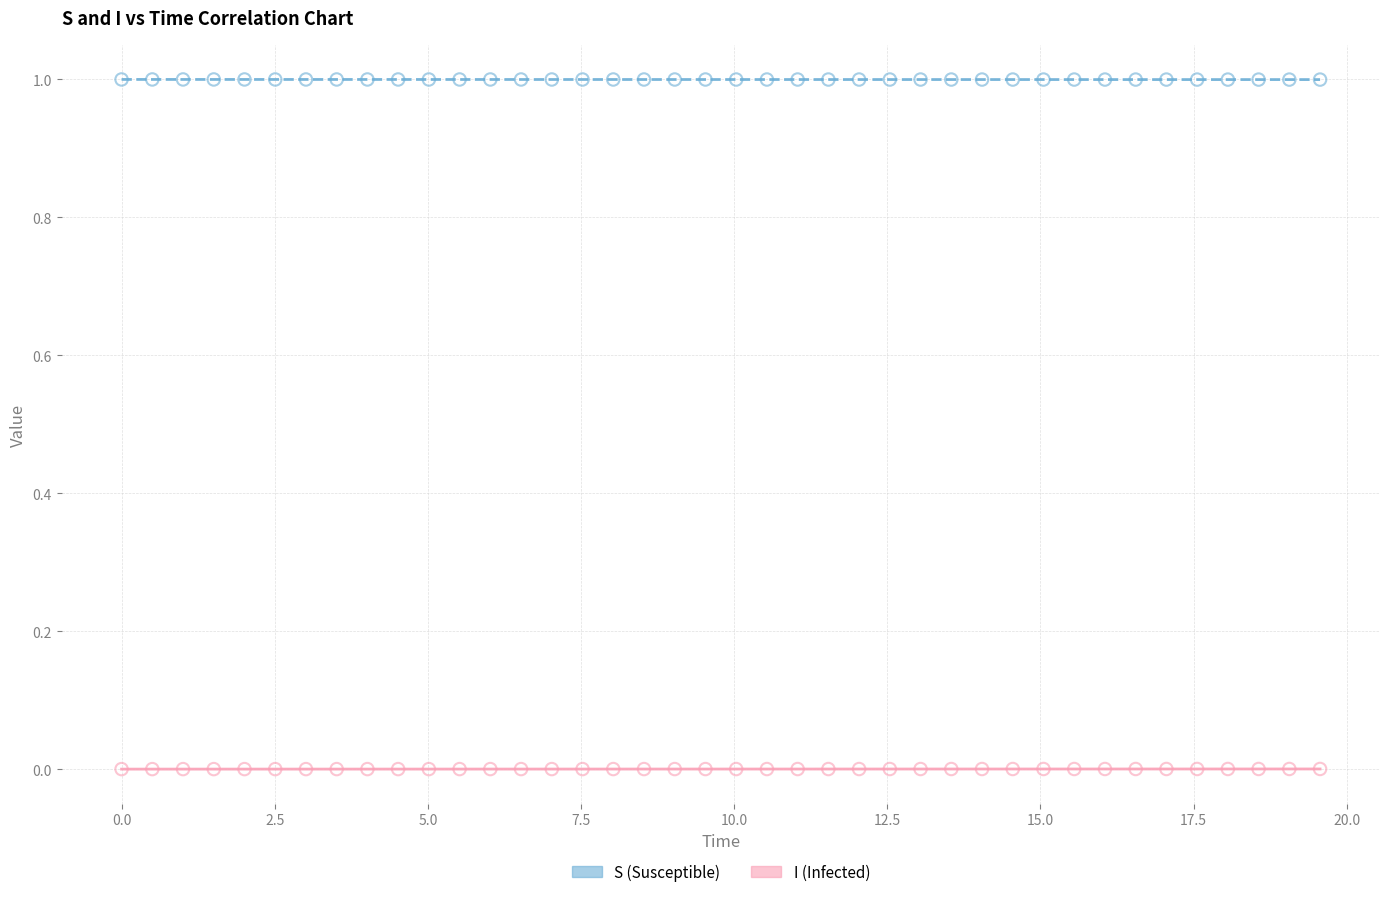

Across all data points, what is the range of Y values (max minus min)?

1.0